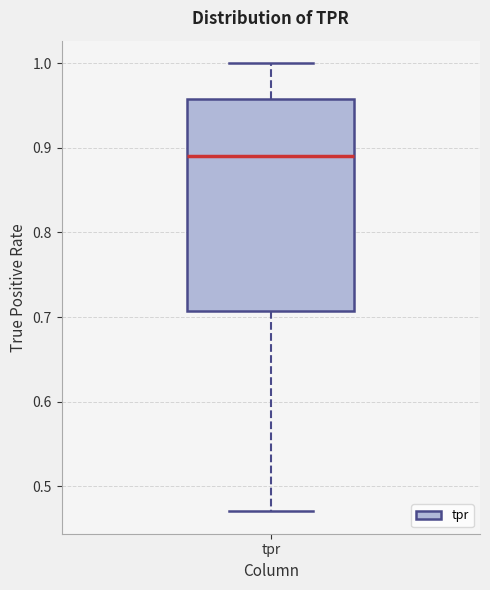

Transcribe this box plot: give where the median line is, the range the box spans, and where the two whiskers end, as read against the y-axis. The values are not printed on the chart, so give them approximately, as read against the axis.

median 0.89, box 0.71 to 0.96, whiskers 0.47 to 1.00